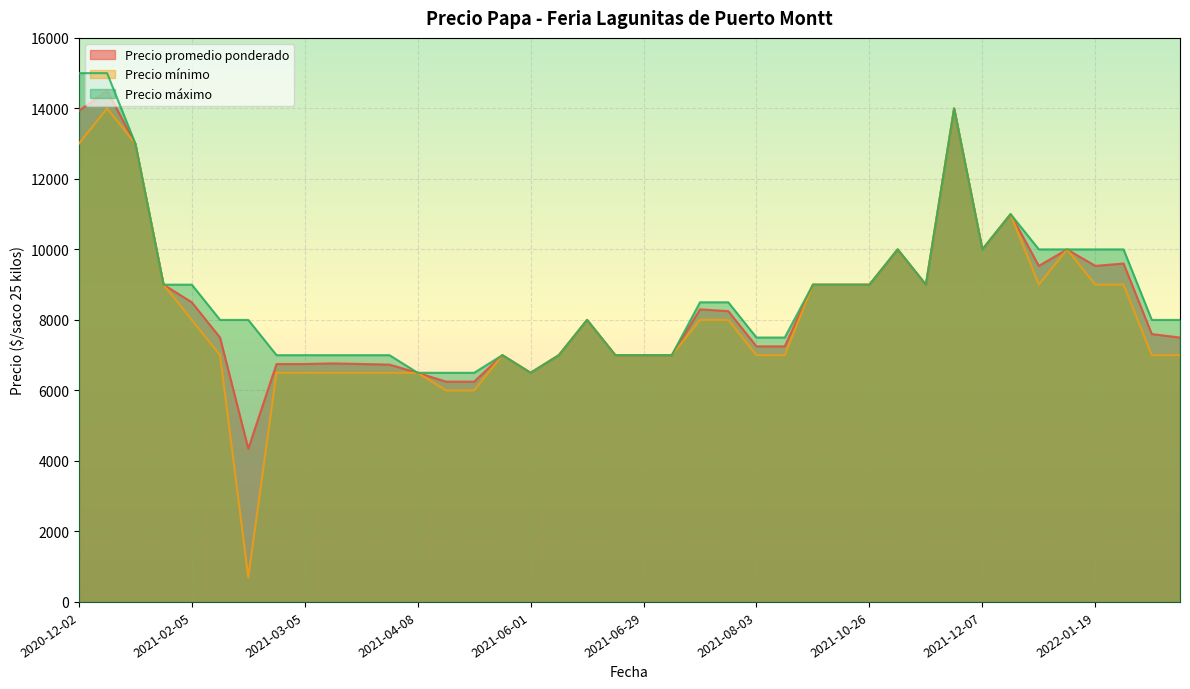

The value of Precio máximo at 2022-01-19 is 15068. True or false?

False